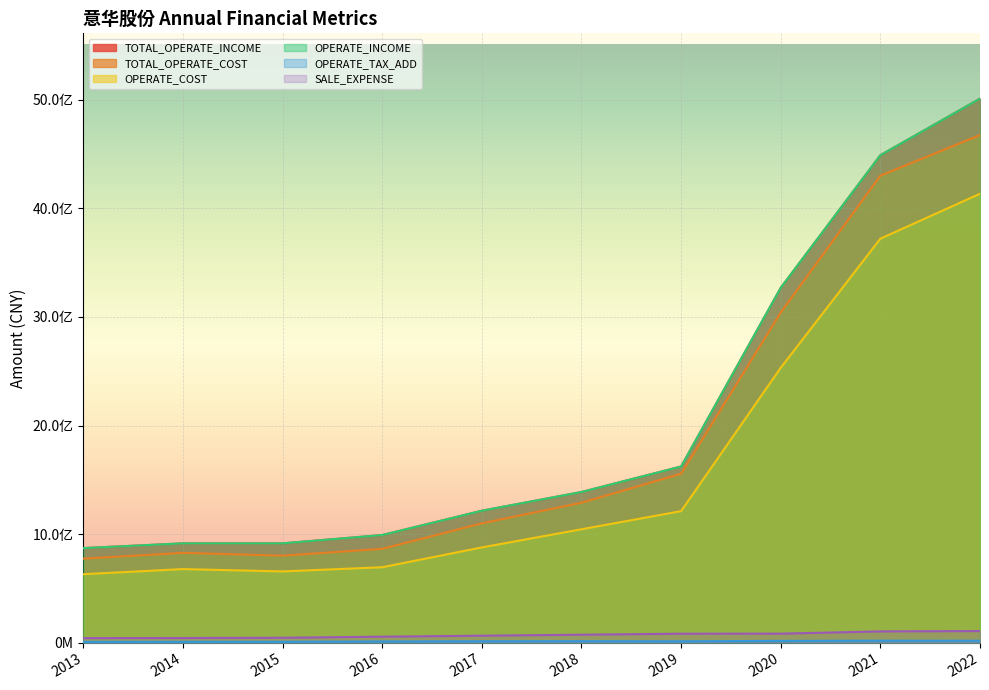

How many lines are shown in the chart?

6